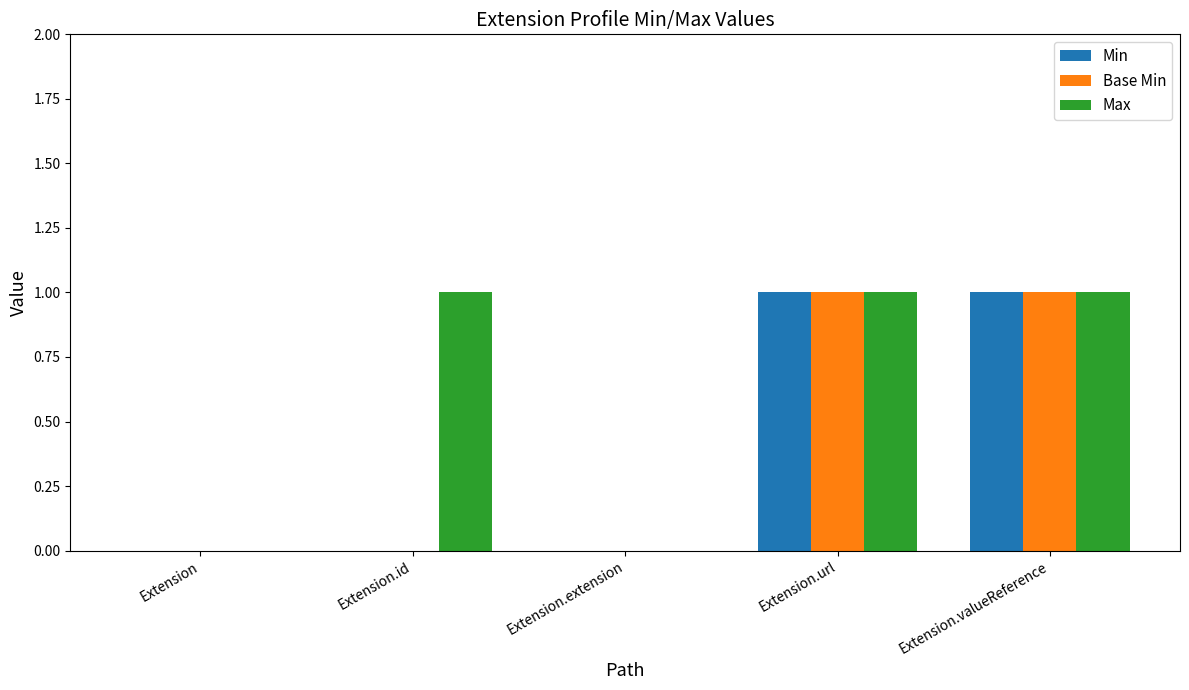

What is the total value across all series at Extension.valueReference?

3